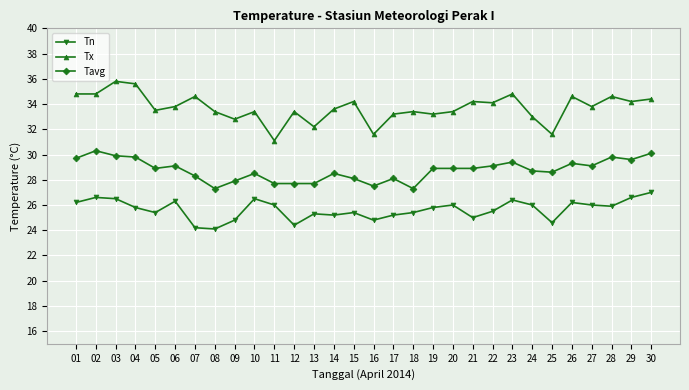

Is it true that Tn equals 25.5 at 22?

True